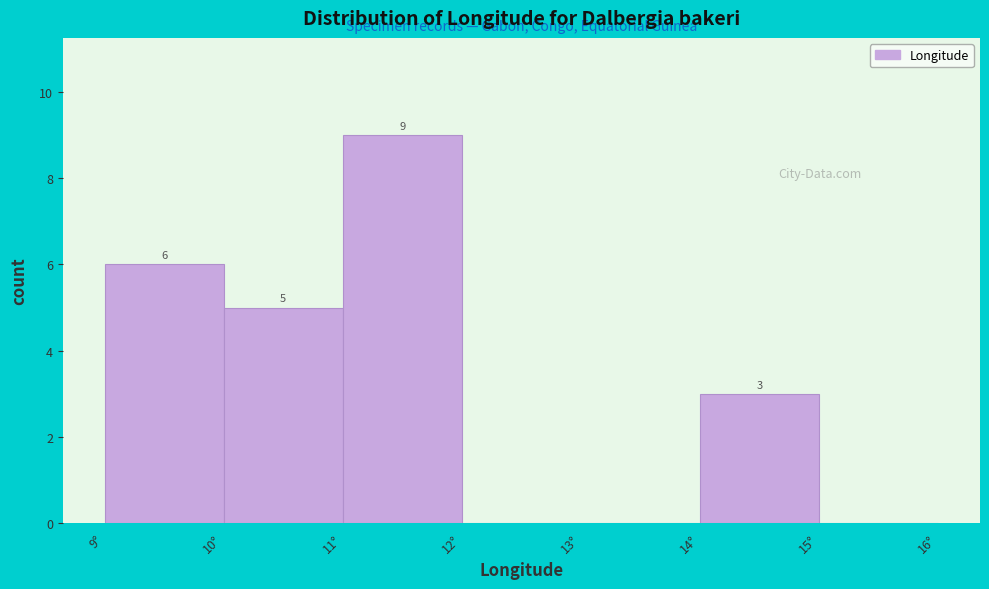

Which range on the x-axis has the tallest bar?

11 to 12